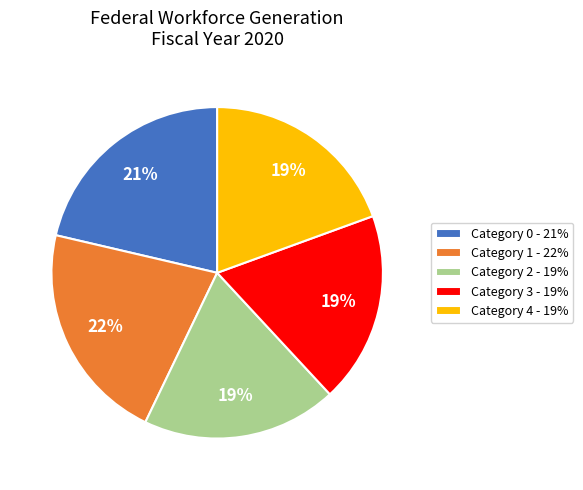

What is the ratio of the value at Category 2 - 19% to the value at Category 4 - 19%?

1.0